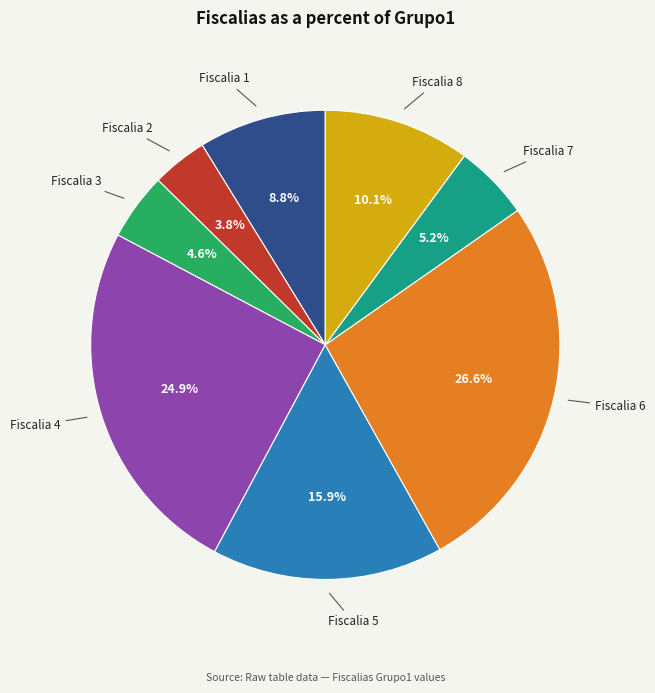

Is there any slice that represents more than half of the pie?

No